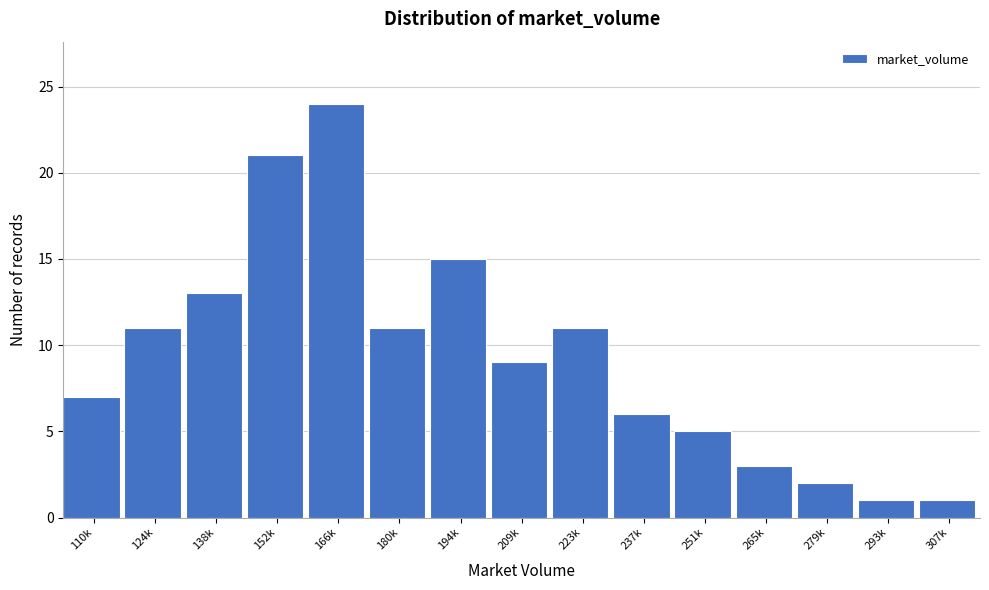

Reading left to right, extract all data points from this chart.

110k=7	124k=11	138k=13	152k=21	166k=24	180k=11	194k=15	209k=9	223k=11	237k=6	251k=5	265k=3	279k=2	293k=1	307k=1